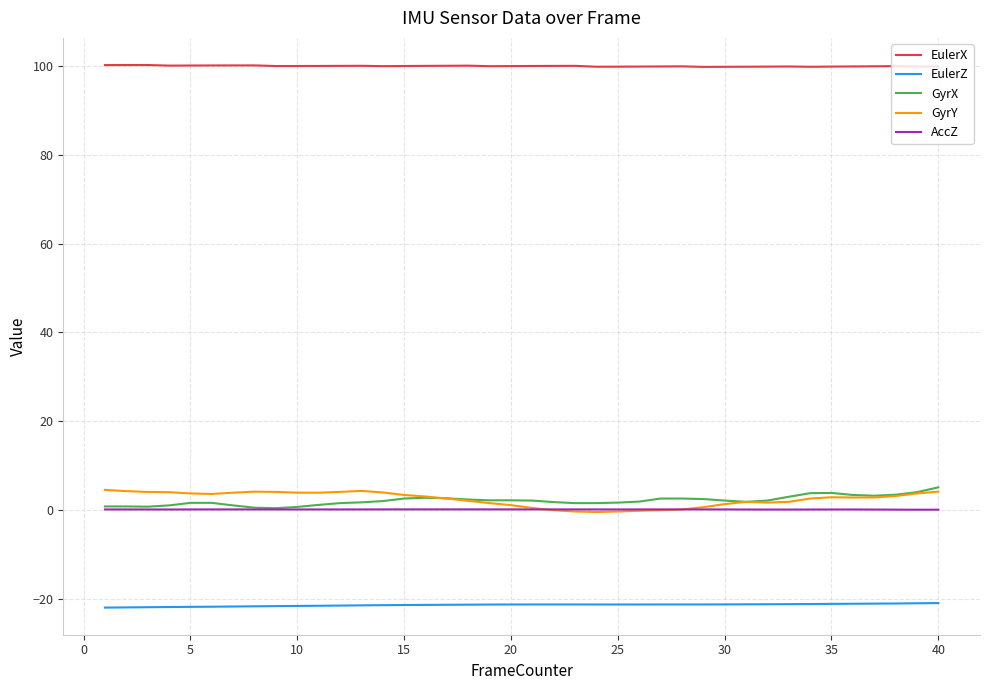

Which series has the largest total across all categories?

EulerX